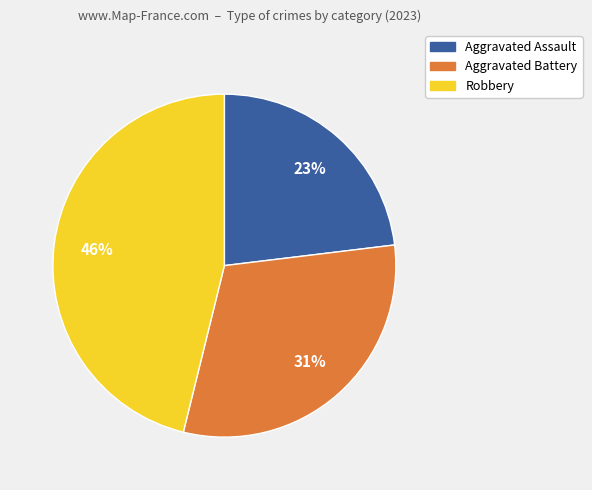

What is the largest slice in the pie chart?

Robbery